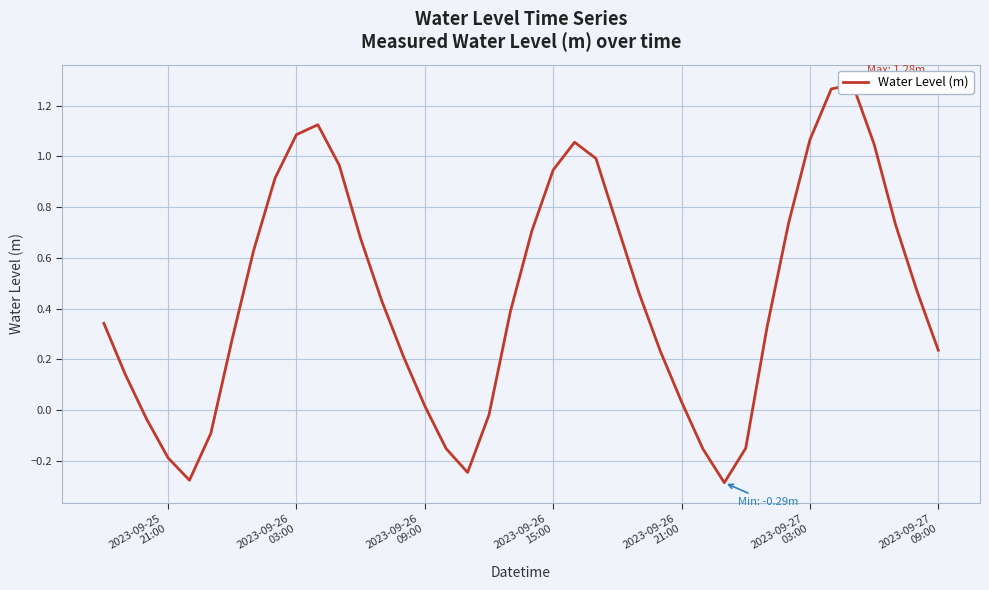

Reading left to right, extract all data points from this chart.

0.3	0.1	-0.0	-0.2	-0.3	-0.1	0.3	0.6	0.9	1.1	1.1	1.0	0.7	0.4	0.2	0.0	-0.2	-0.2	-0.0	0.4	0.7	0.9	1.1	1.0	0.7	0.5	0.2	0.0	-0.2	-0.3	-0.2	0.3	0.7	1.1	1.3	1.3	1.0	0.7	0.5	0.2